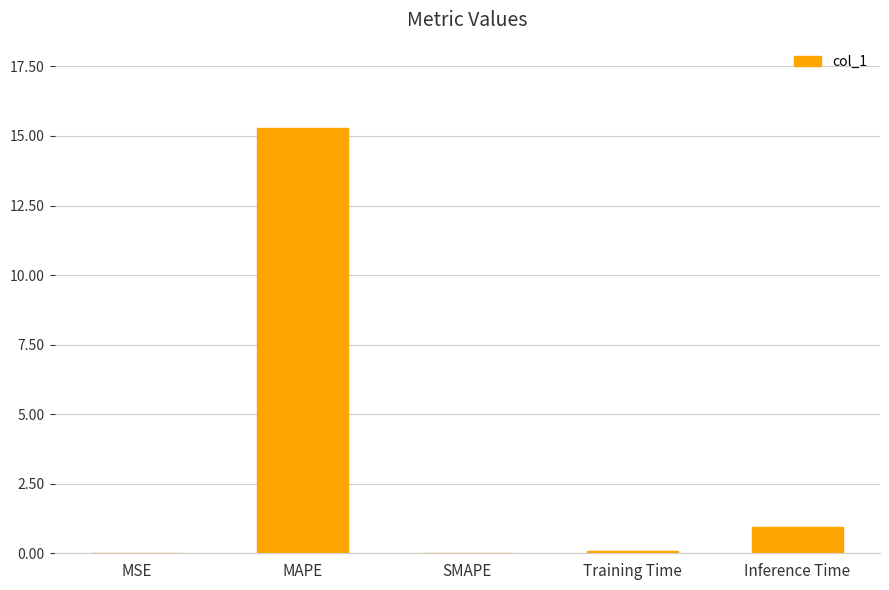

How many series are shown in this chart?

1